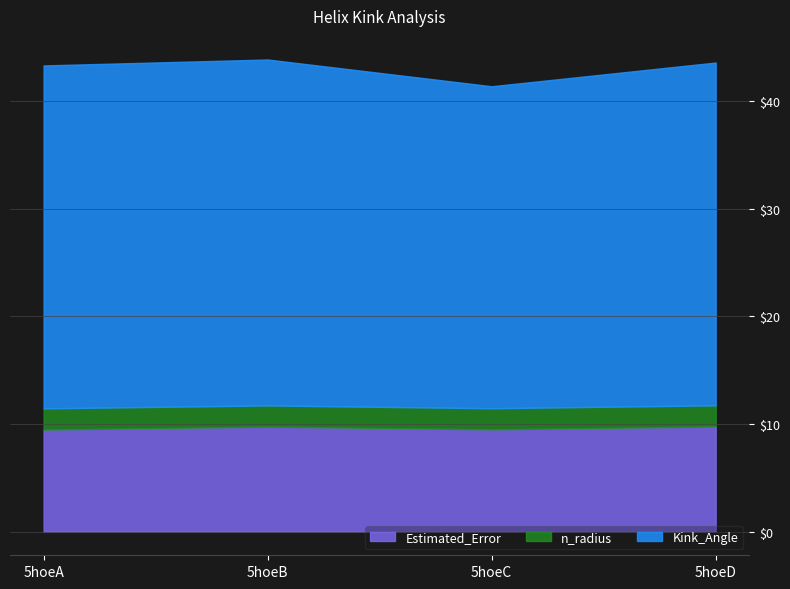

True or false: Kink_Angle and n_radius cross at least once.

False